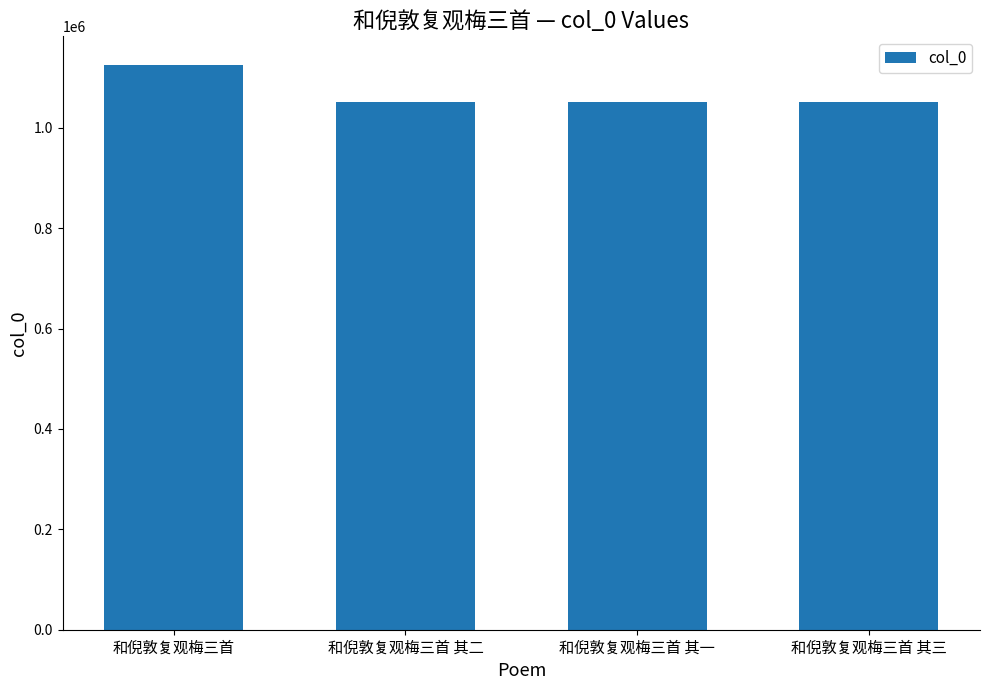

True or false: the data shows 1125805 at 和倪敦复观梅三首.

True